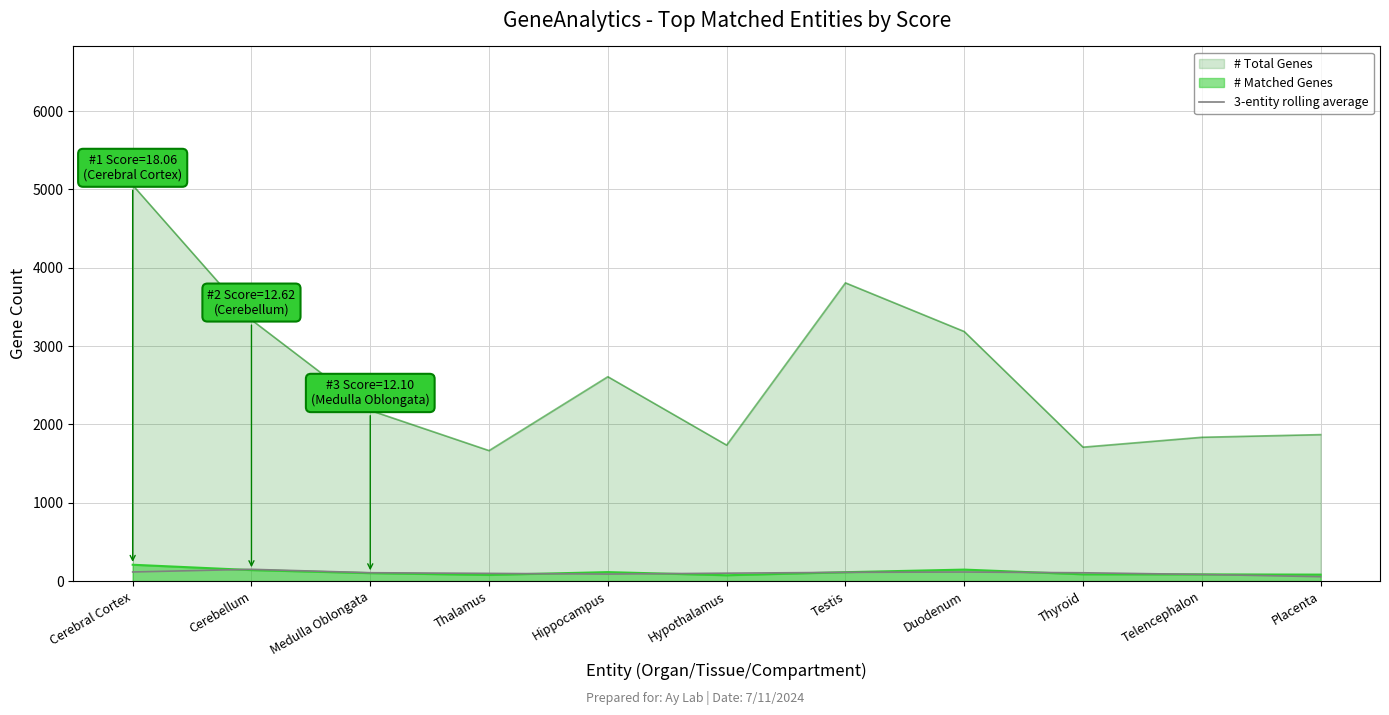

Which series has the largest total across all categories?

# Total Genes